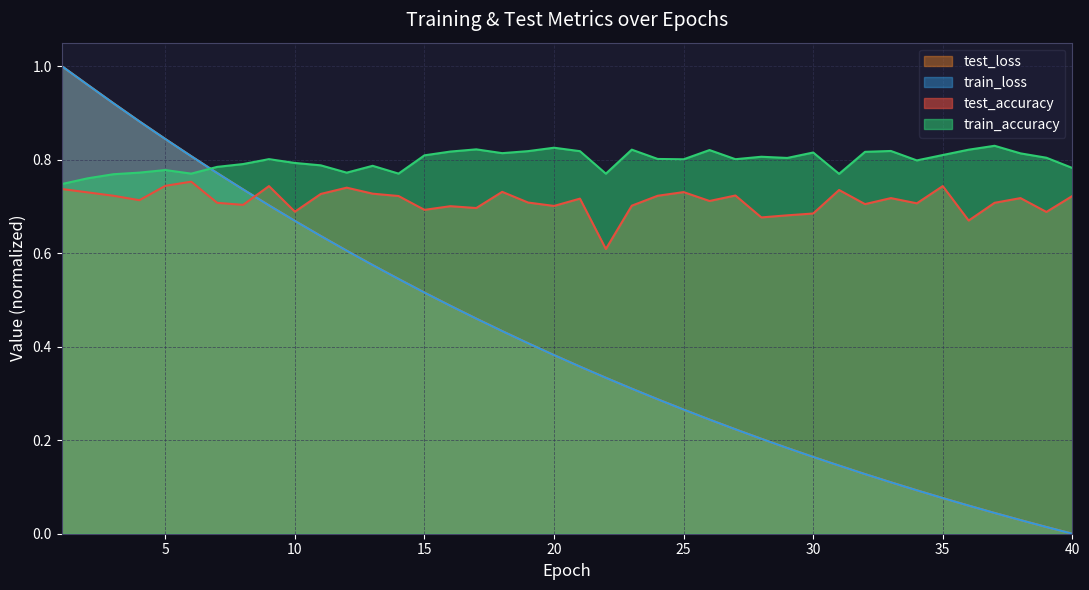

What is the average value of the train_loss series?

0.4